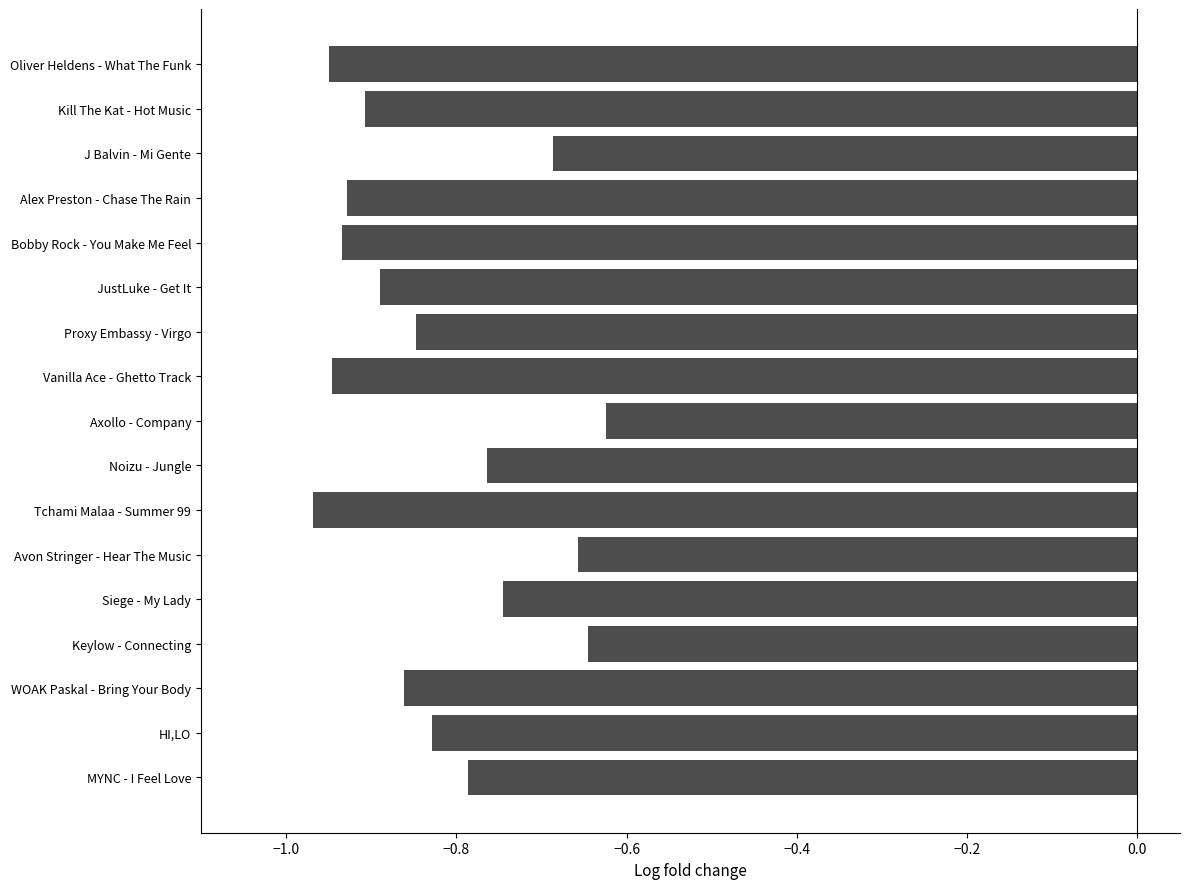

Between Bobby Rock - You Make Me Feel and HI,LO, which is larger?

HI,LO